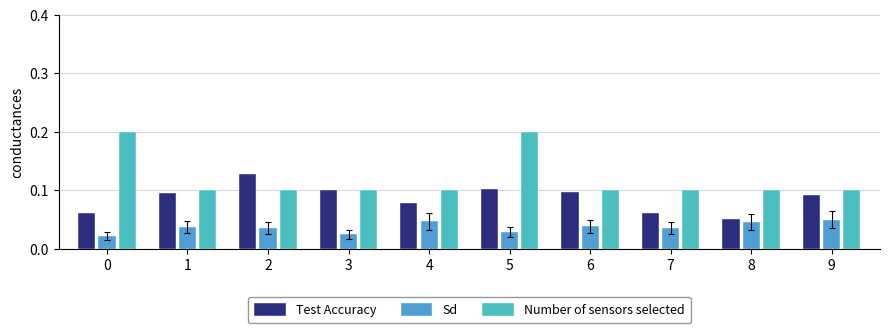

What is the value of the Test Accuracy bar at the 5th from the left?

0.1